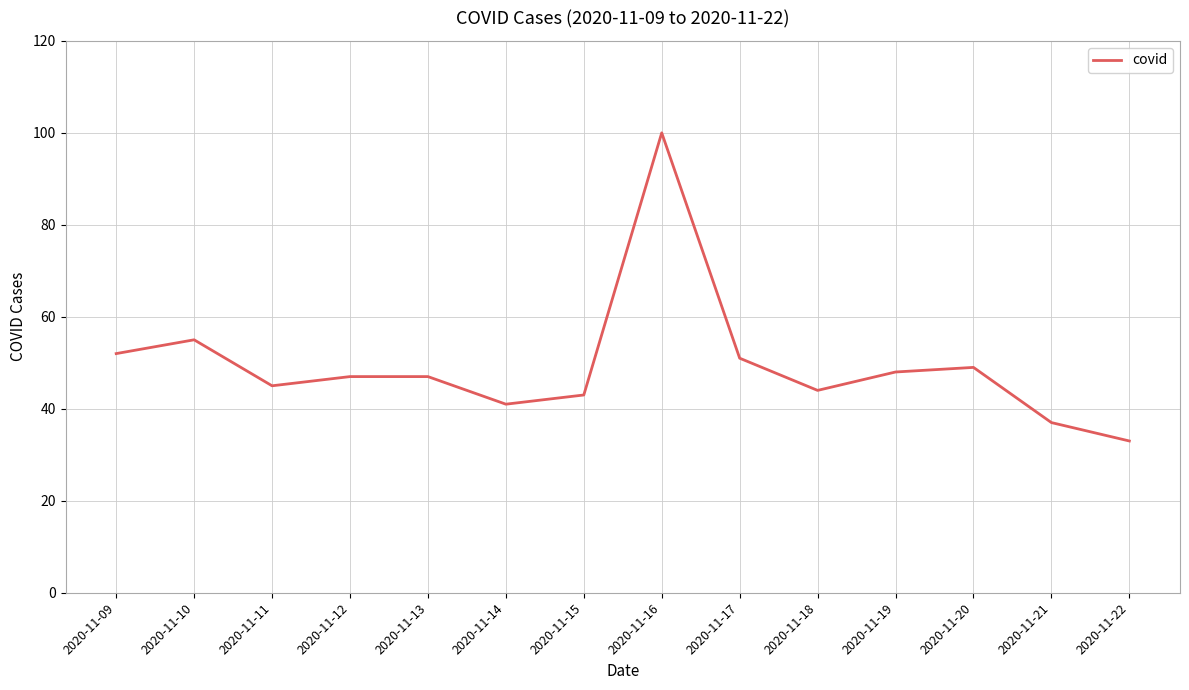

What is the smallest value displayed?

33